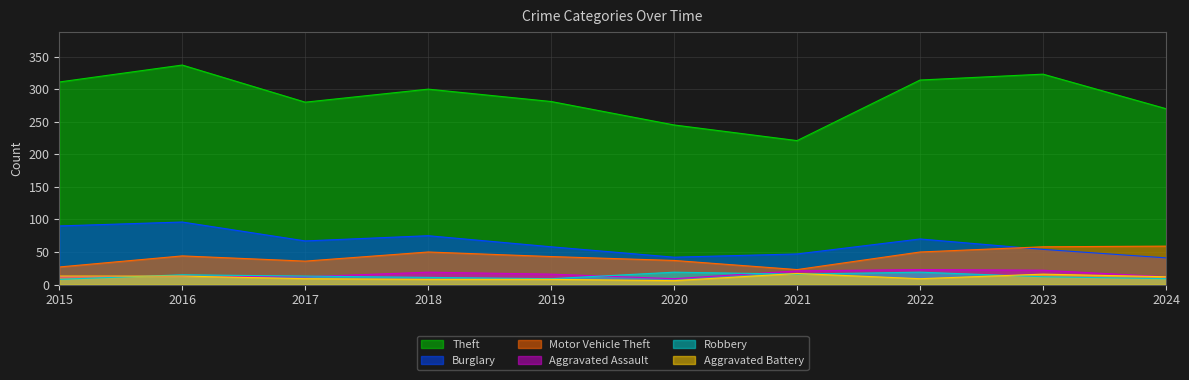

Reading left to right, what are all the values shown in this chart?

Theft: 311	337	280	300	281	245	221	314	323	270
Burglary: 90	96	67	75	58	42	47	70	54	41
Motor Vehicle Theft: 27	44	36	50	43	37	23	50	58	59
Aggravated Assault: 12	13	12	19	16	9	21	23	22	12
Robbery: 8	15	13	11	9	19	16	19	12	9
Aggravated Battery: 13	13	9	8	8	6	17	9	16	12